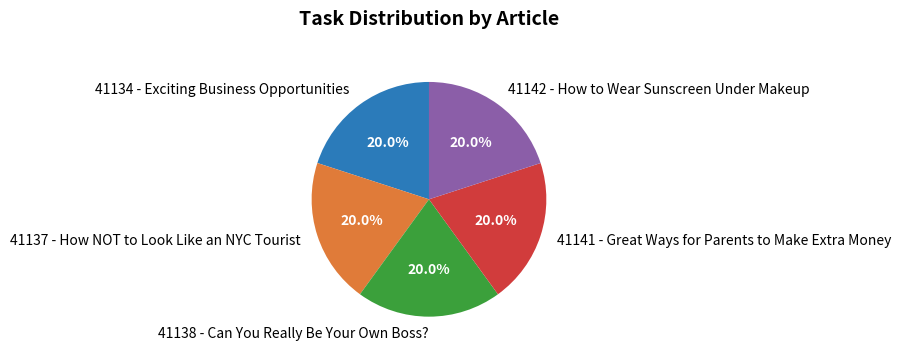

What is the ratio of the value at 41134 - Exciting Business Opportunities to the value at 41138 - Can You Really Be Your Own Boss??

1.0